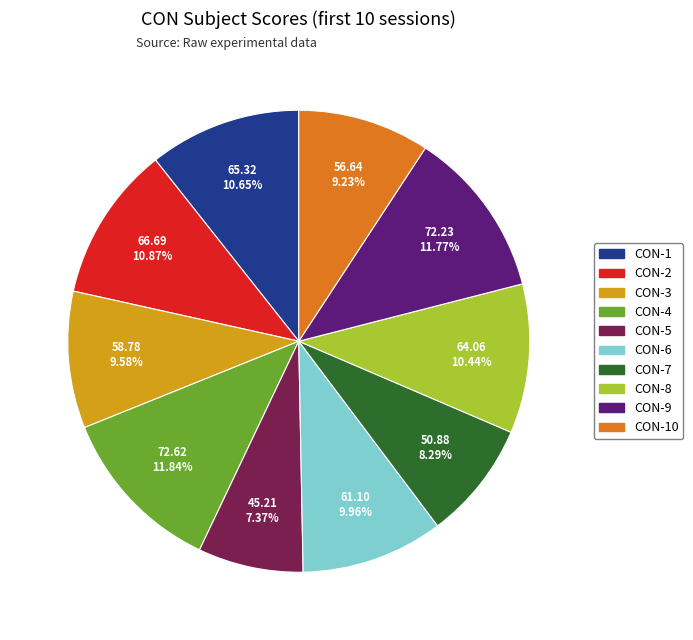

Is there a majority slice in this chart?

No